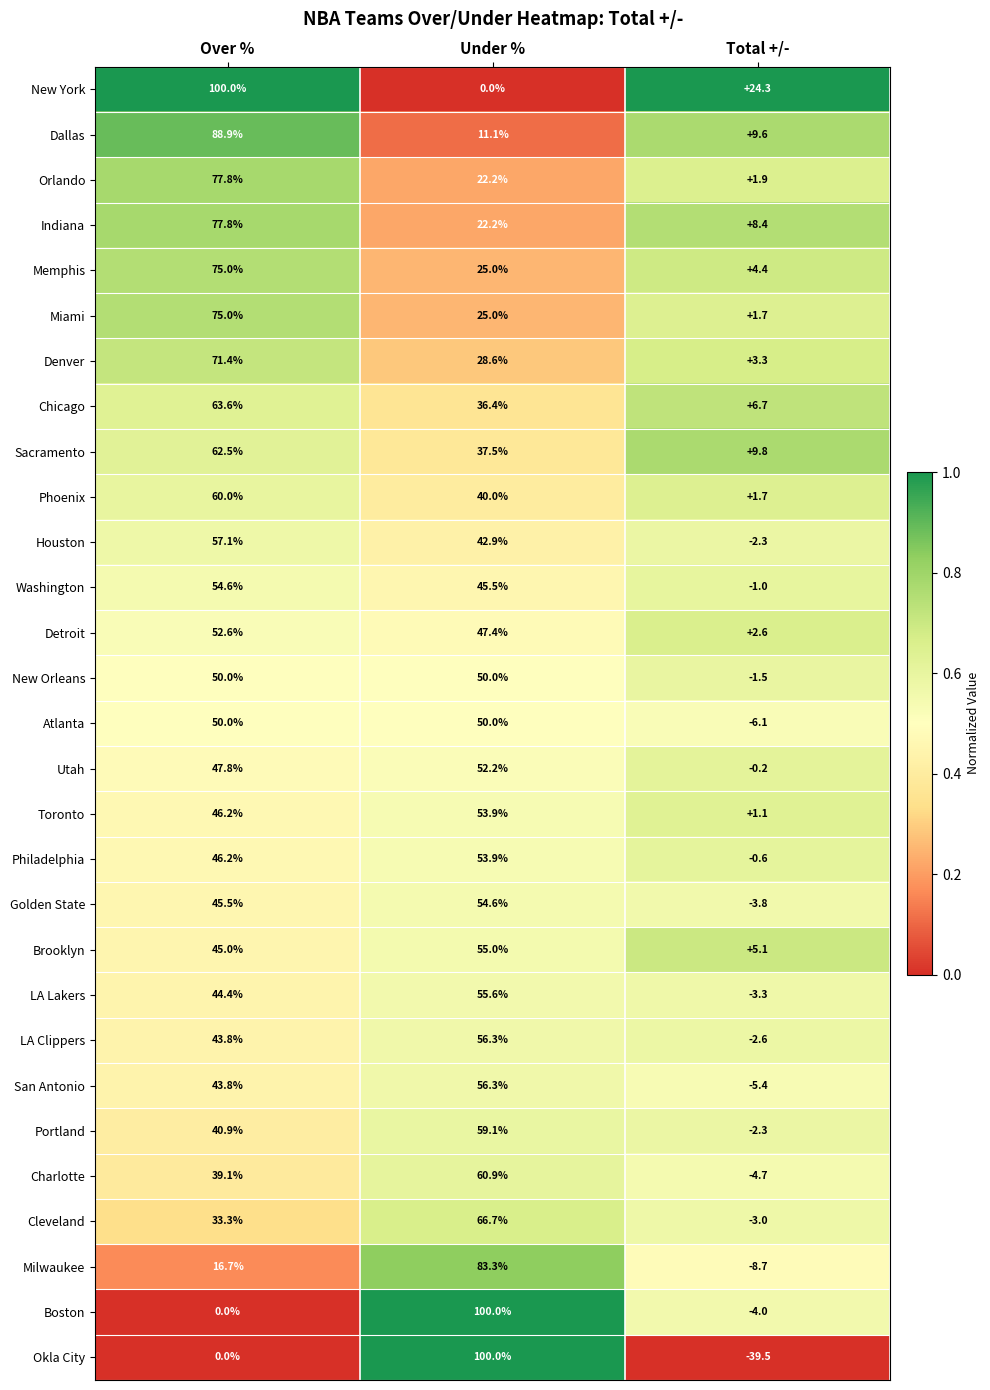

Rank the categories by LA Clippers value from lowest to highest.

Total +/-, Over %, Under %